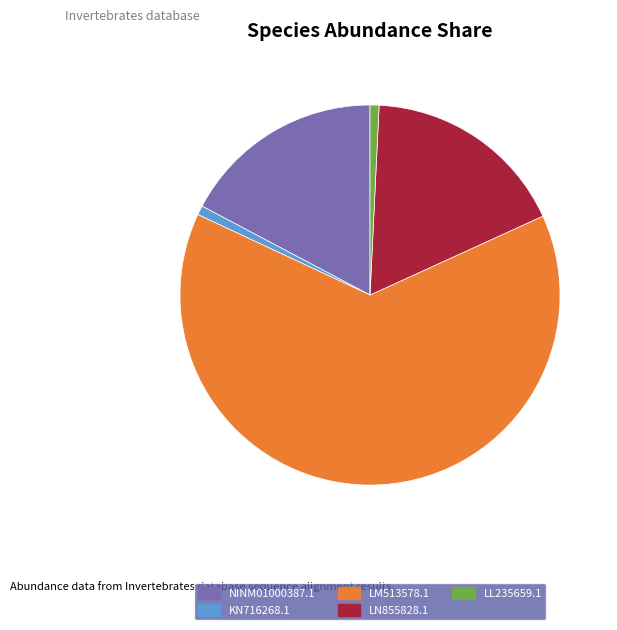

What is the largest slice in the pie chart?

LM513578.1